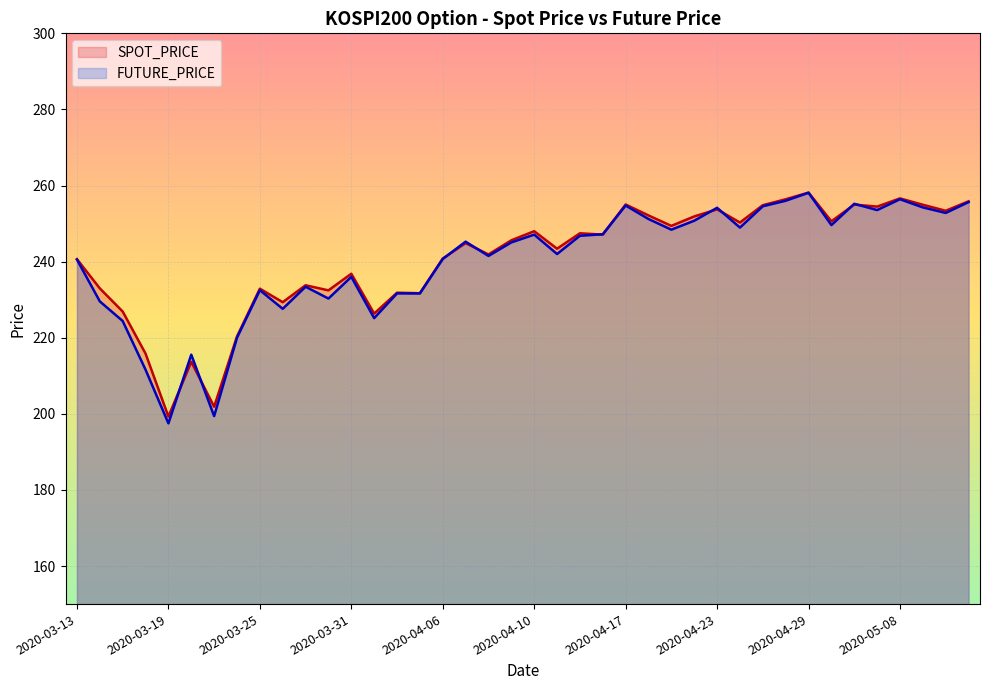

Reading left to right, transcribe all the data shown in this chart.

SPOT_PRICE: 240.7	233.0	226.9	215.8	199.3	213.7	201.9	220.3	232.9	229.3	233.8	232.4	236.8	226.3	231.8	231.7	240.8	244.9	241.9	245.6	248.0	243.4	247.4	247.1	255.0	252.1	249.4	251.9	253.7	250.3	254.8	256.4	258.1	250.6	255.0	254.5	256.6	254.9	253.4	255.8
FUTURE_PRICE: 240.6	229.6	224.4	211.6	197.5	215.6	199.4	220.0	232.5	227.6	233.4	230.3	236.0	225.2	231.7	231.7	240.7	245.2	241.5	245.1	247.1	242.0	246.8	247.2	254.8	251.2	248.4	250.8	254.2	248.9	254.6	256.0	258.1	249.6	255.2	253.6	256.4	254.2	252.8	255.7